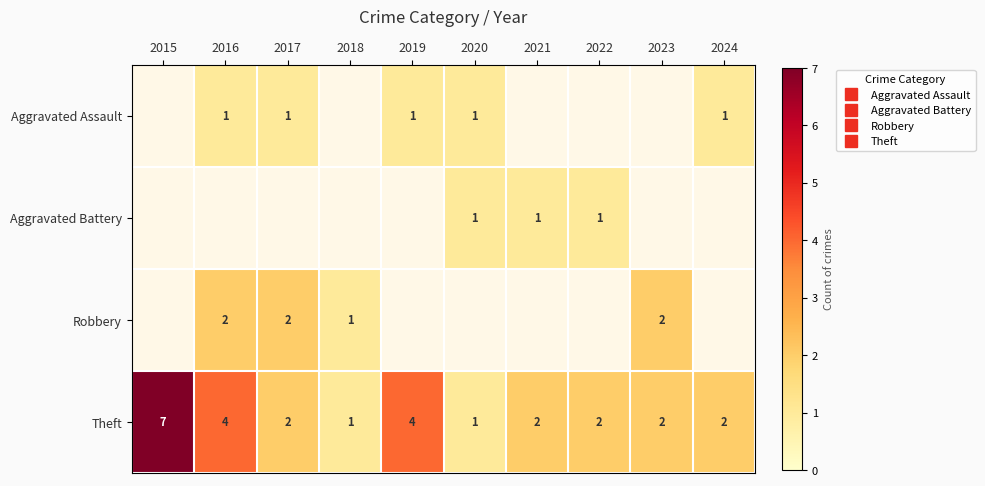

Count the number of categories in the chart.

10